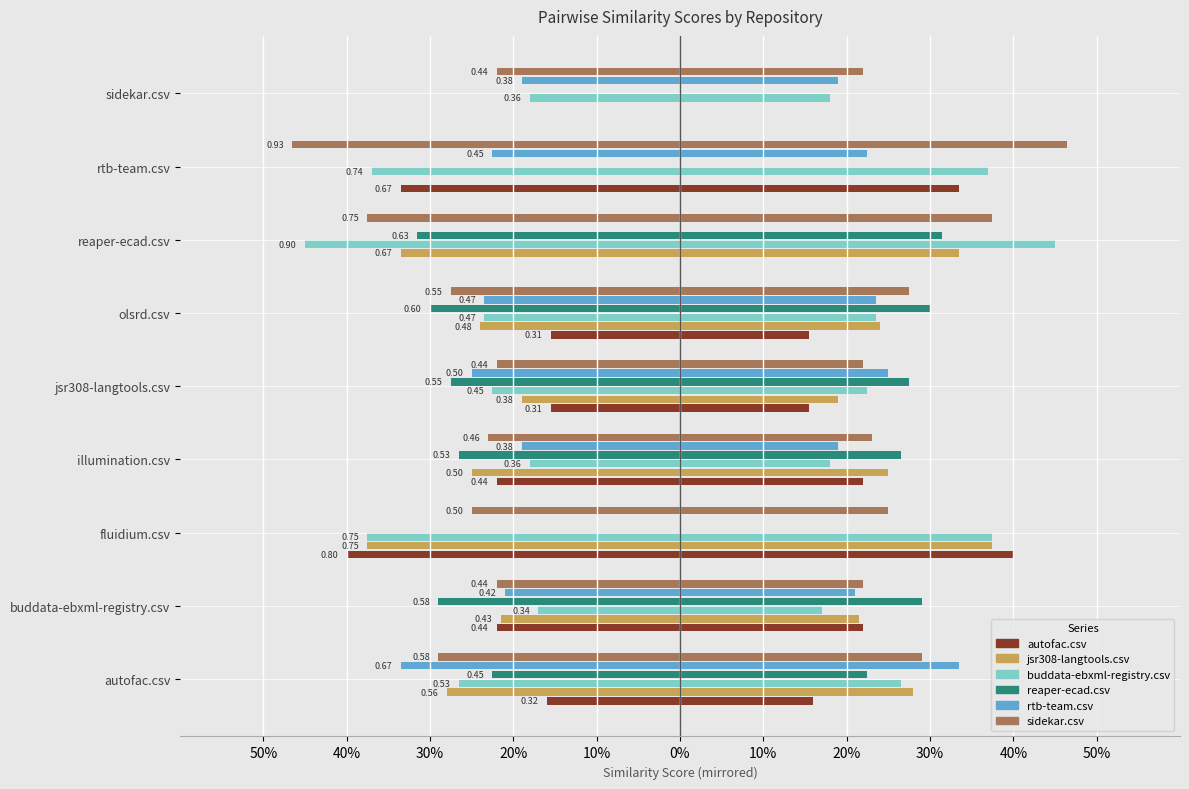

Reading left to right, what are all the values shown in this chart?

autofac.csv: -0.2	-0.2	-0.4	-0.2	-0.2	-0.2	0.0	-0.3	0.0
jsr308-langtools.csv: -0.3	-0.2	-0.4	-0.2	-0.2	-0.2	-0.3	0.0	0.0
buddata-ebxml-registry.csv: -0.3	-0.2	-0.4	-0.2	-0.2	-0.2	-0.5	-0.4	-0.2
reaper-ecad.csv: -0.2	-0.3	0.0	-0.3	-0.3	-0.3	-0.3	0.0	0.0
rtb-team.csv: -0.3	-0.2	0.0	-0.2	-0.2	-0.2	0.0	-0.2	-0.2
sidekar.csv: -0.3	-0.2	-0.2	-0.2	-0.2	-0.3	-0.4	-0.5	-0.2